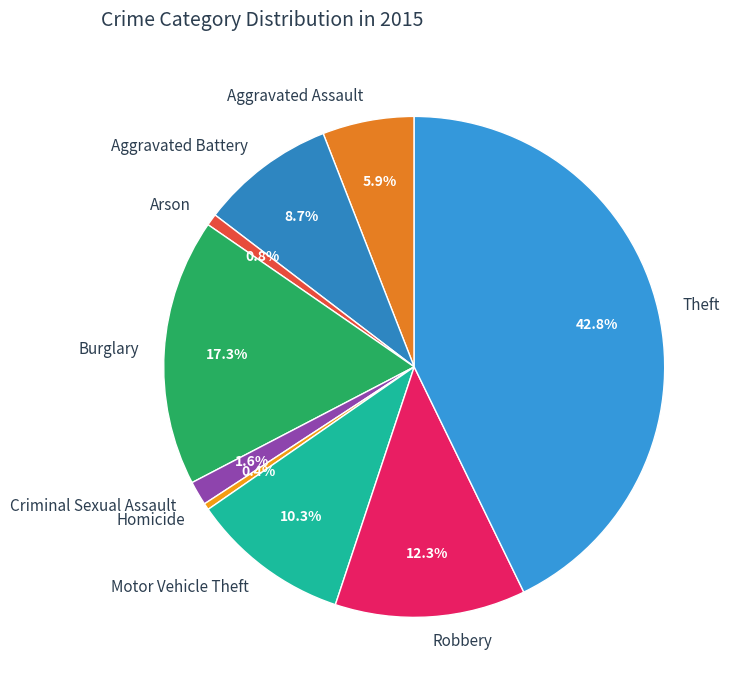

Count the number of slices in the pie.

9